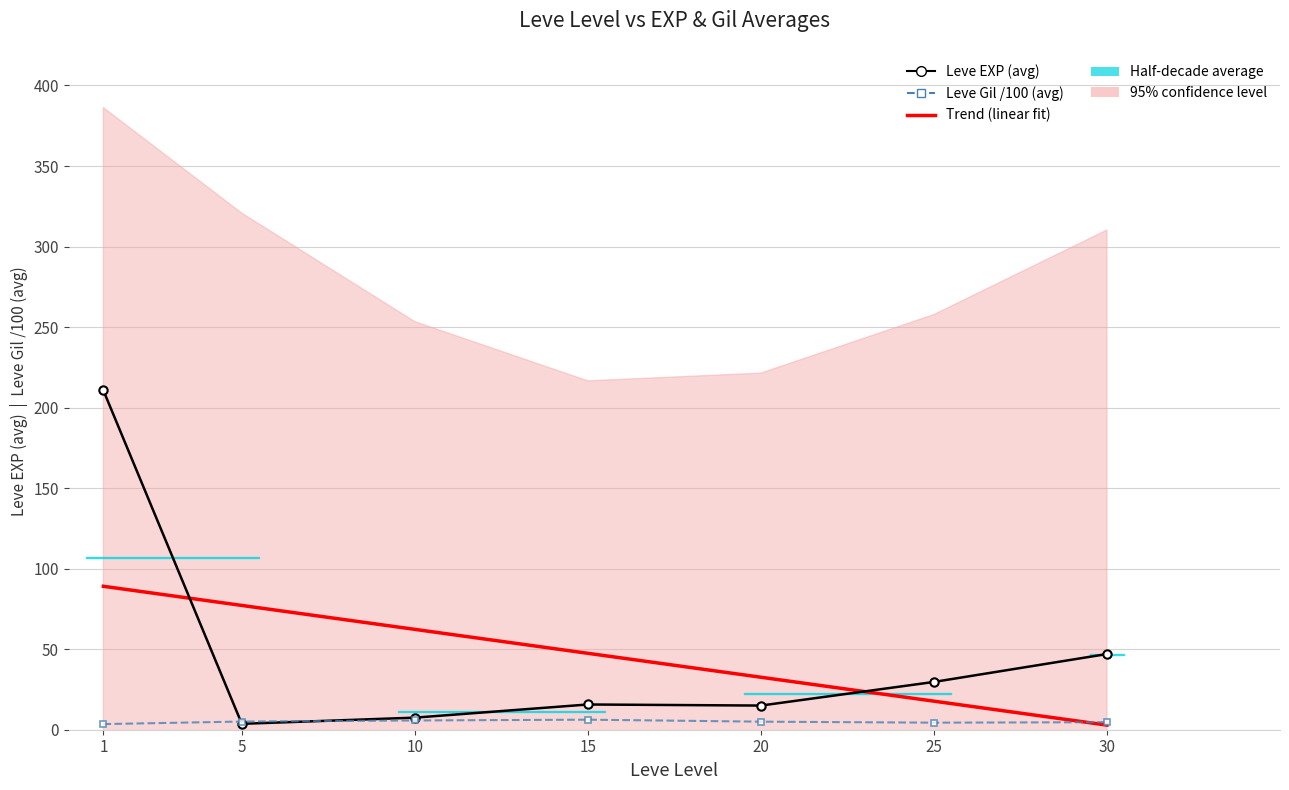

Rank the categories by Leve EXP (avg) value from highest to lowest.

1, 30, 25, 15, 20, 10, 5